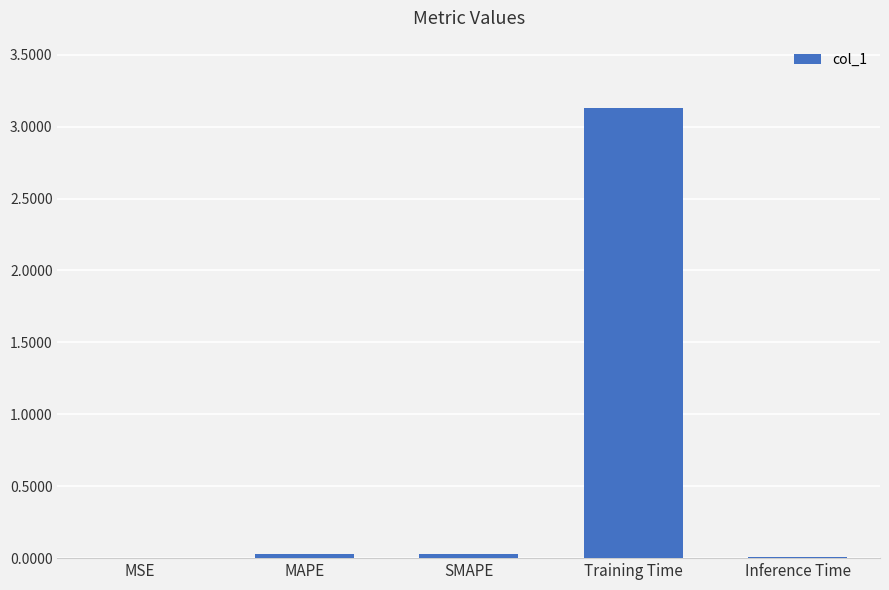

Is it true that the value at Training Time is 3.1?

True